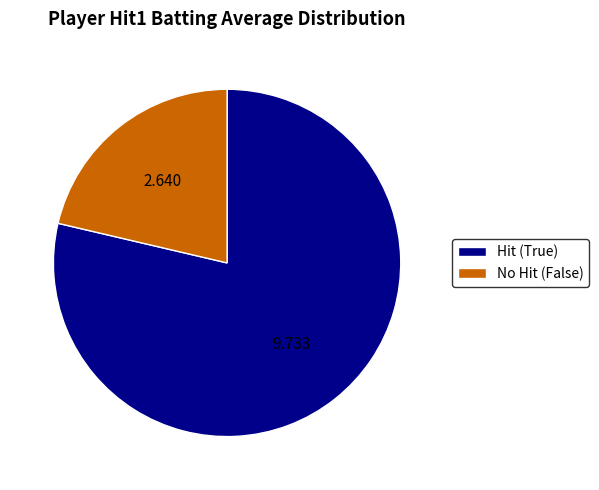

How many segments does this pie chart have?

2